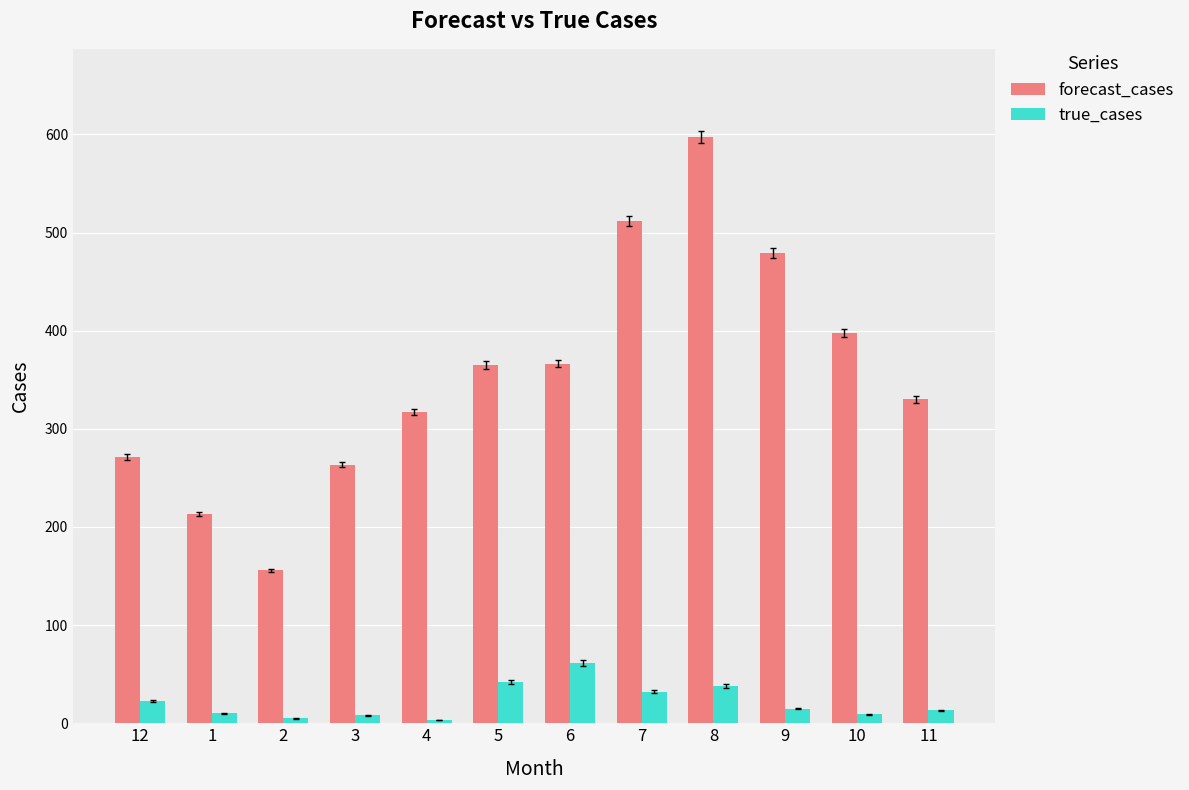

Which series has the widest spread of values?

forecast_cases